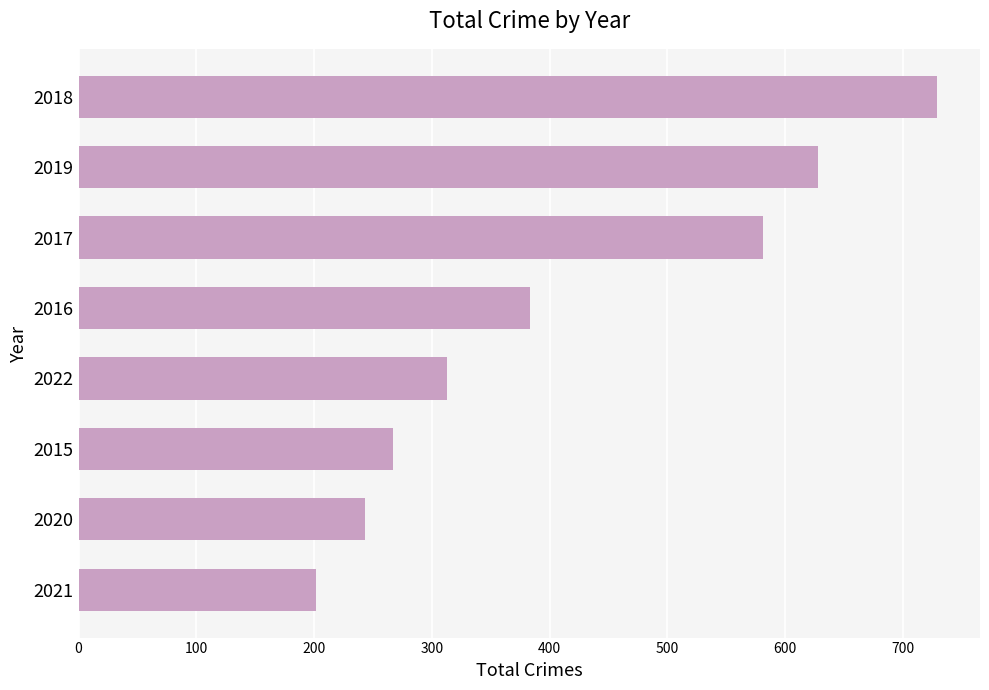

List the labels in order of value, largest first.

2018, 2019, 2017, 2016, 2022, 2015, 2020, 2021